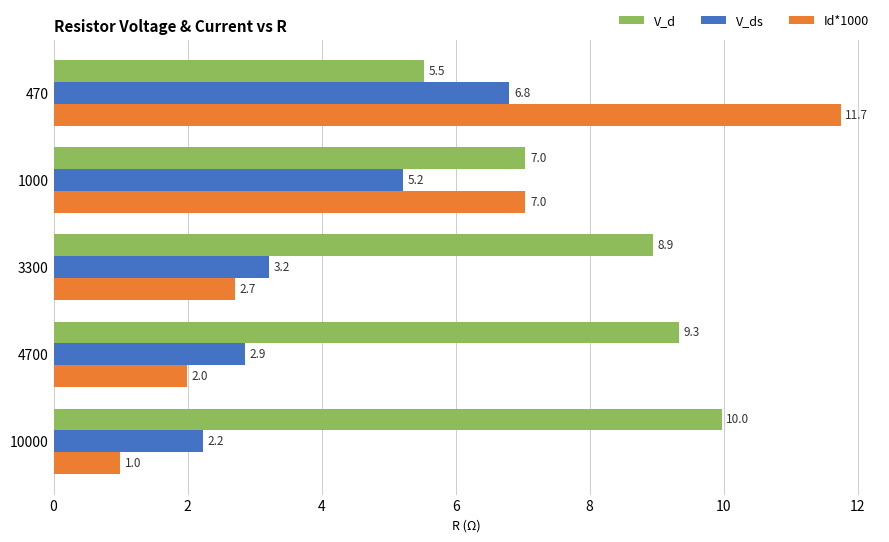

Rank the series by their average value, from highest to lowest.

V_d, Id*1000, V_ds